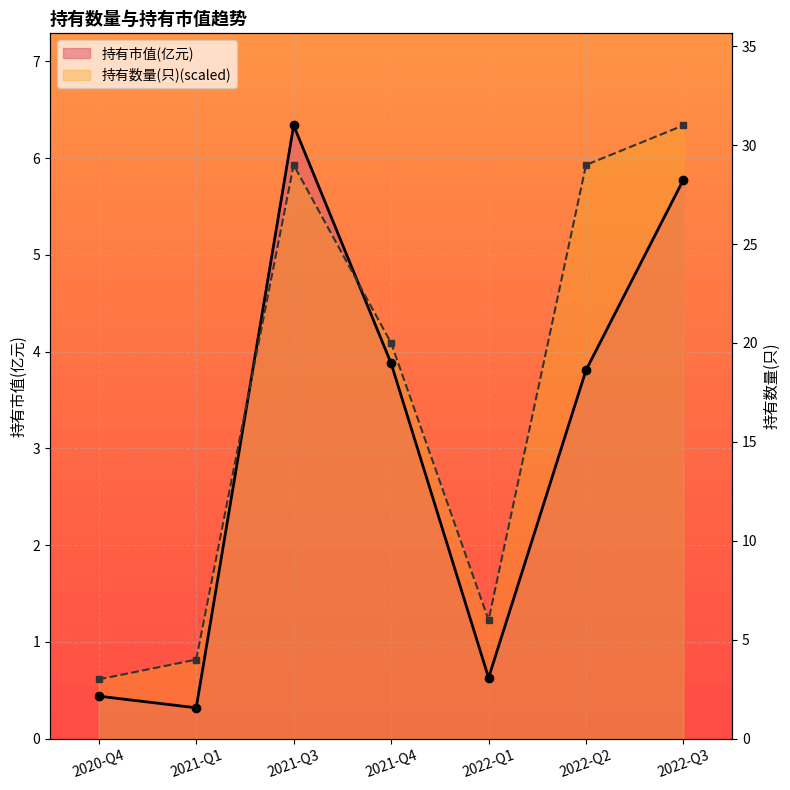

What is the change in value from 2022-Q2 to 2022-Q3?

+2